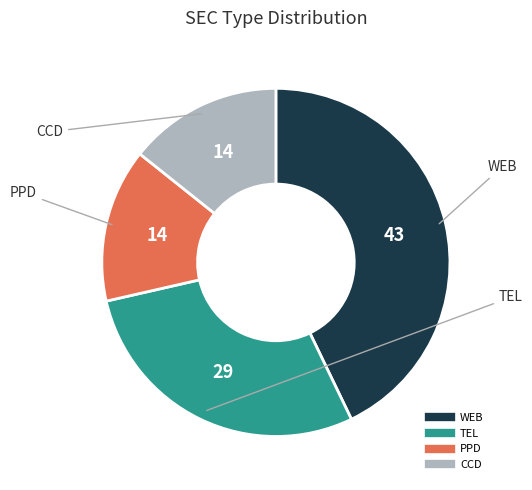

True or false: PPD accounts for 14% of the total.

True